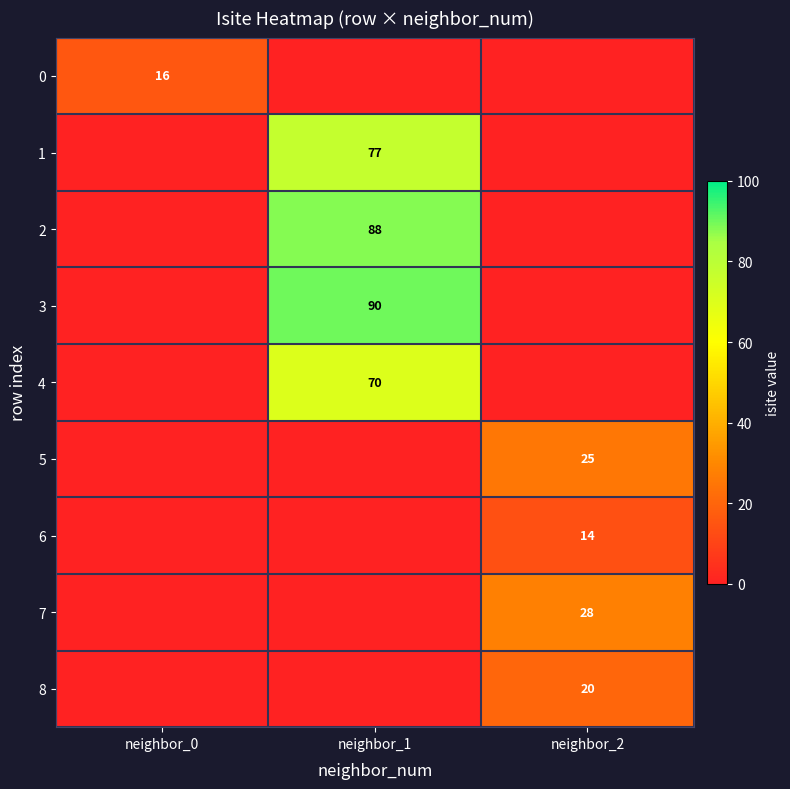

The 7 series shows 15 at neighbor_2. True or false?

False